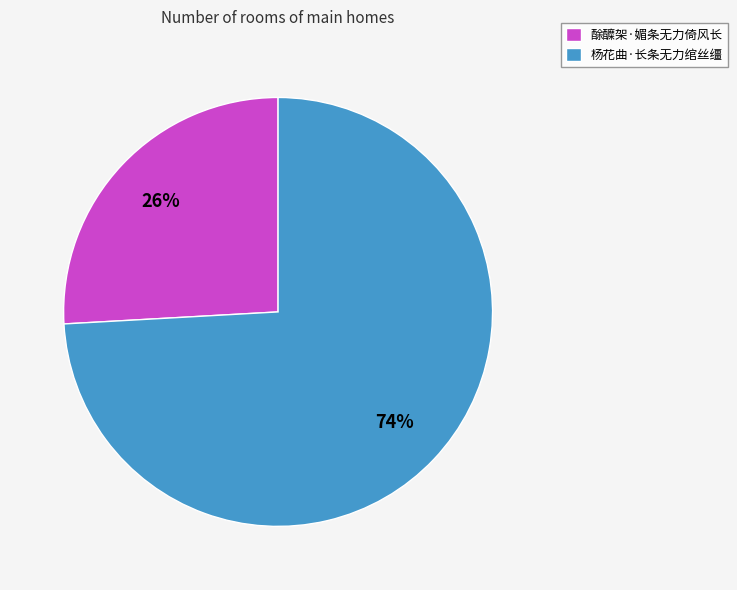

Which category accounts for the majority?

杨花曲·长条无力绾丝缰